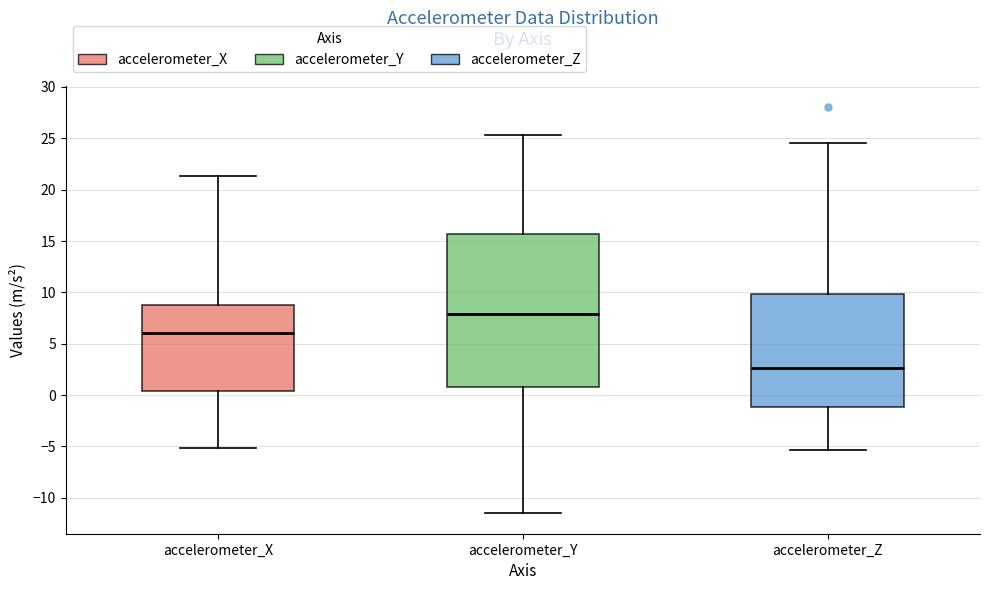

Where does the lower whisker of the box for accelerometer_X end on the y-axis? The values are not printed on the chart, so give them approximately, as read against the axis.

-5.0